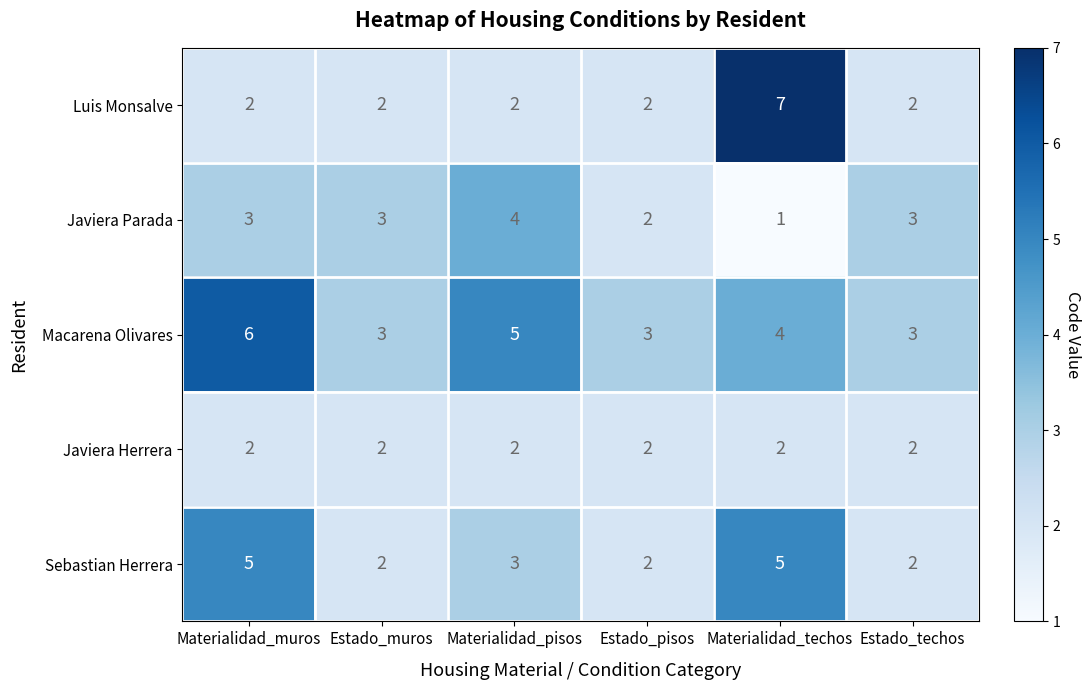

Which series has the largest range (max minus min)?

Luis Monsalve